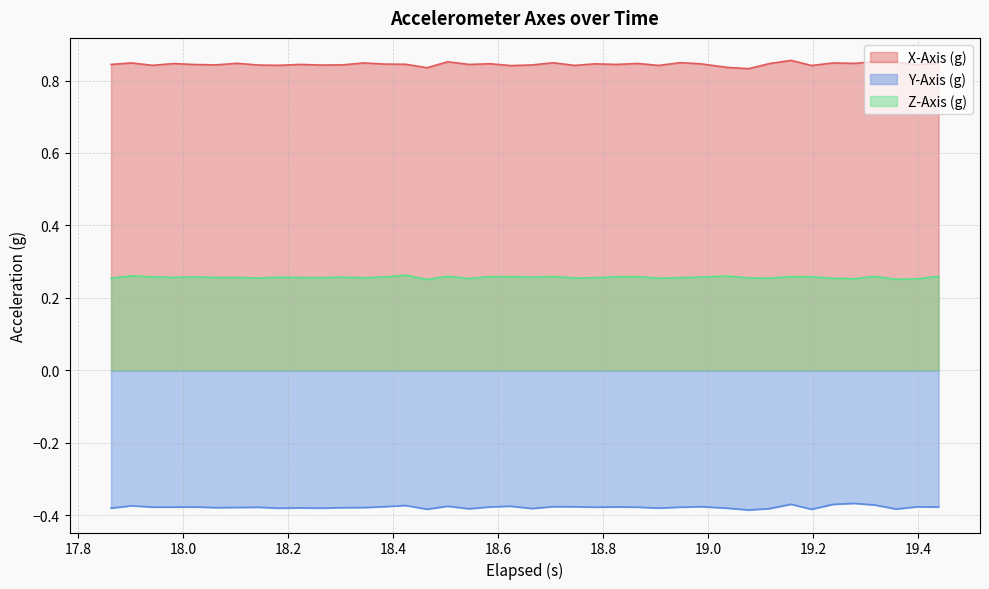

Rank the series by their average value, from highest to lowest.

X-Axis (g), Z-Axis (g), Y-Axis (g)